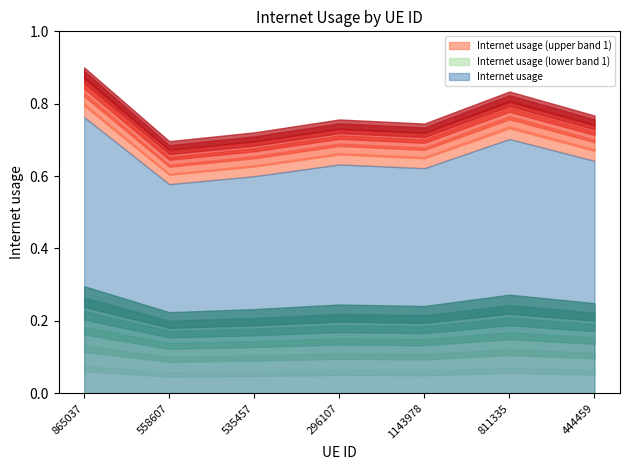

Reading left to right, list all the values displayed in this chart.

0.8	0.6	0.6	0.6	0.6	0.7	0.6